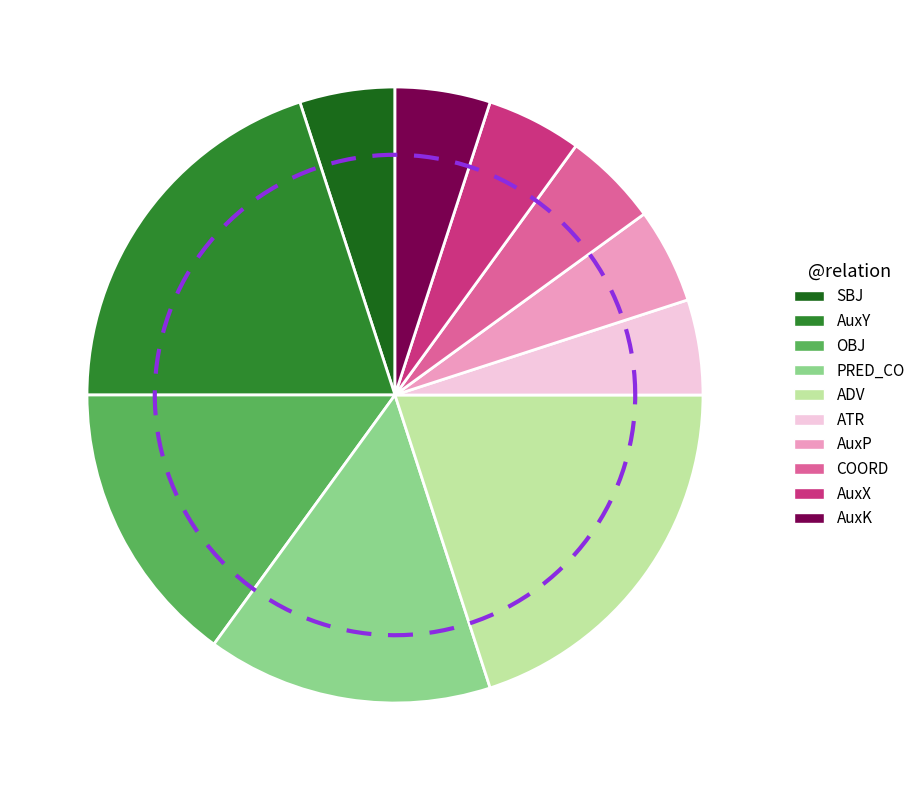

Rank the categories by value from highest to lowest.

AuxY, ADV, OBJ, PRED_CO, SBJ, ATR, AuxP, COORD, AuxX, AuxK